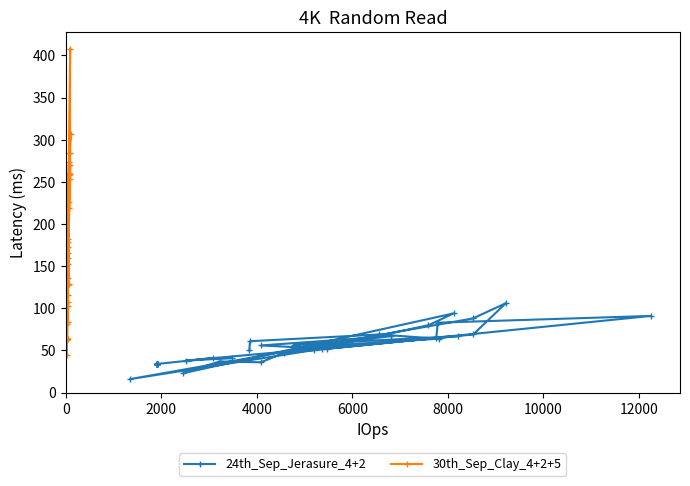

What is the sum of all 30th_Sep_Clay_4+2+5 values?

6140.8